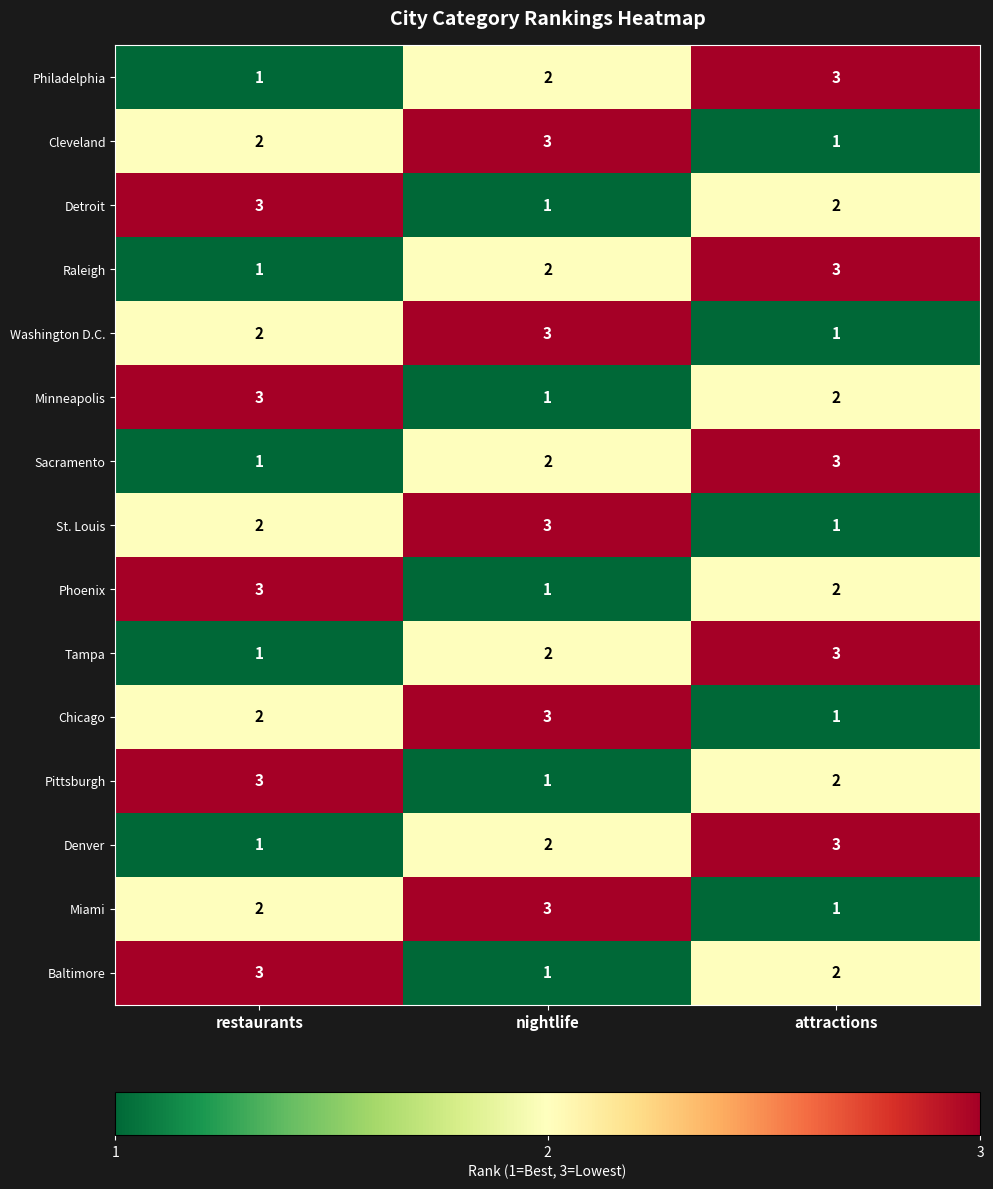

Rank the categories by Baltimore value from highest to lowest.

restaurants, attractions, nightlife